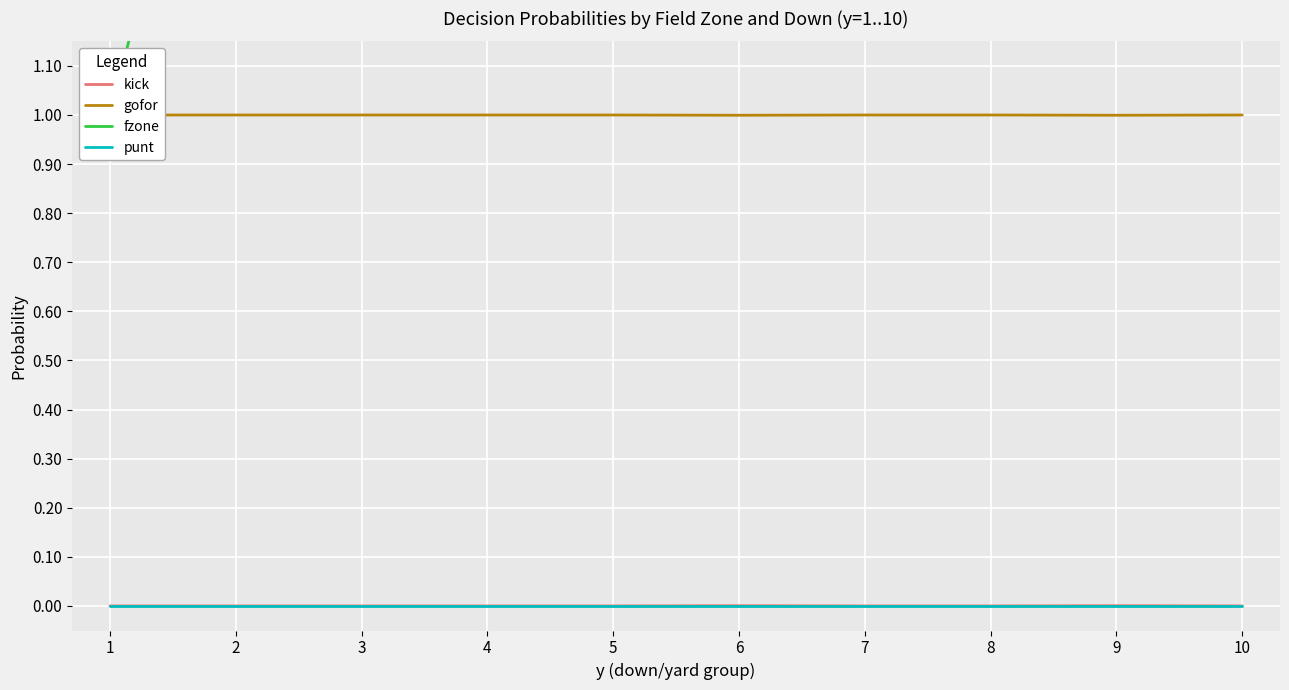

At how many categories does at least one series exceed 0?

10